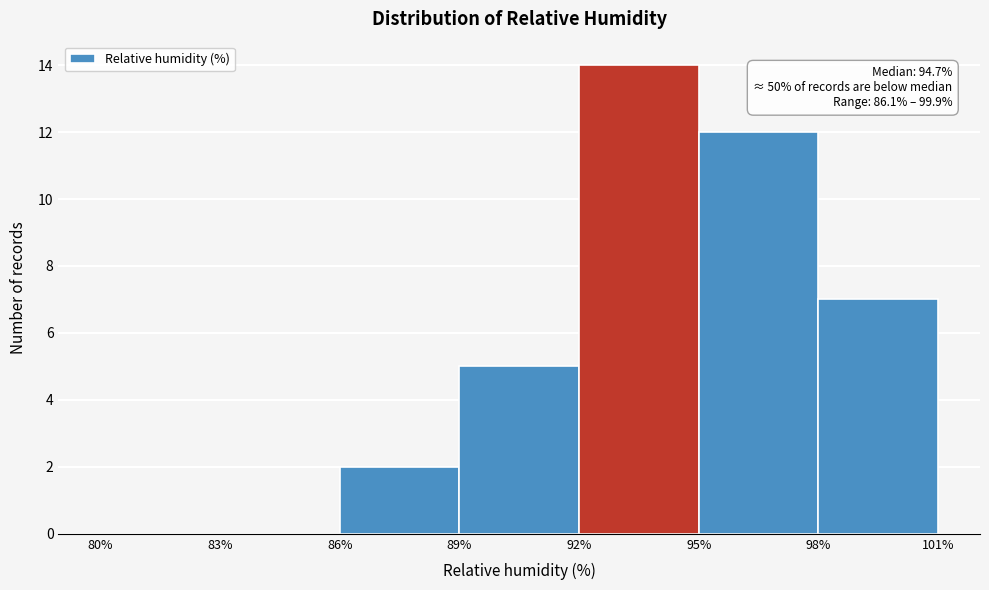

Over which range of the x-axis is the bar tallest?

92% to 95%